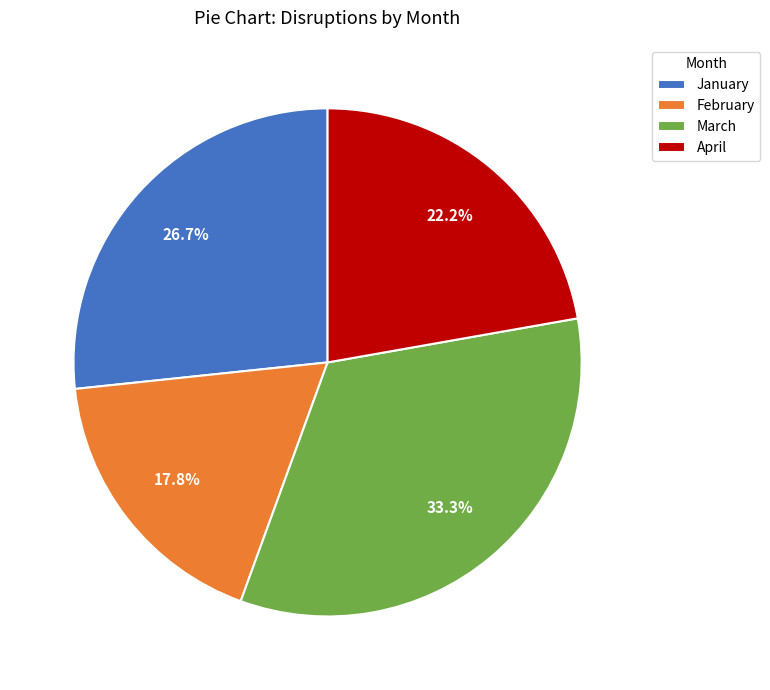

Which has a higher value, March or February?

March